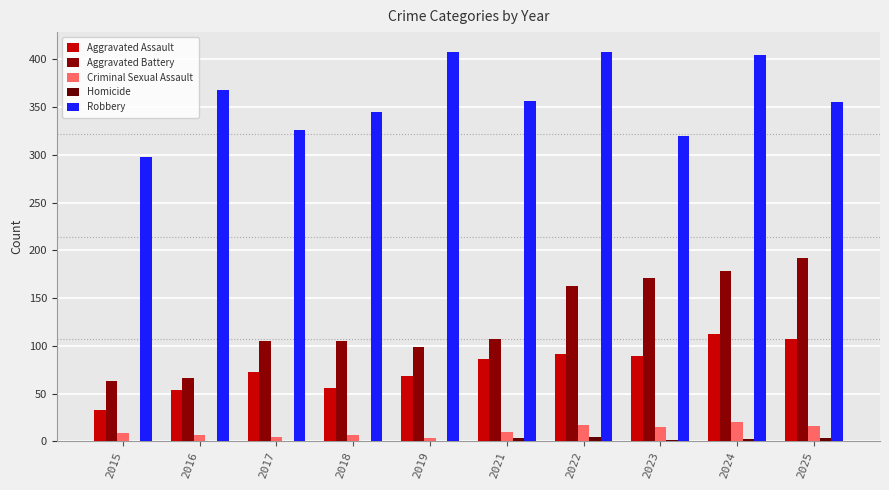

Is it true that Aggravated Assault equals 89 at 2023?

True